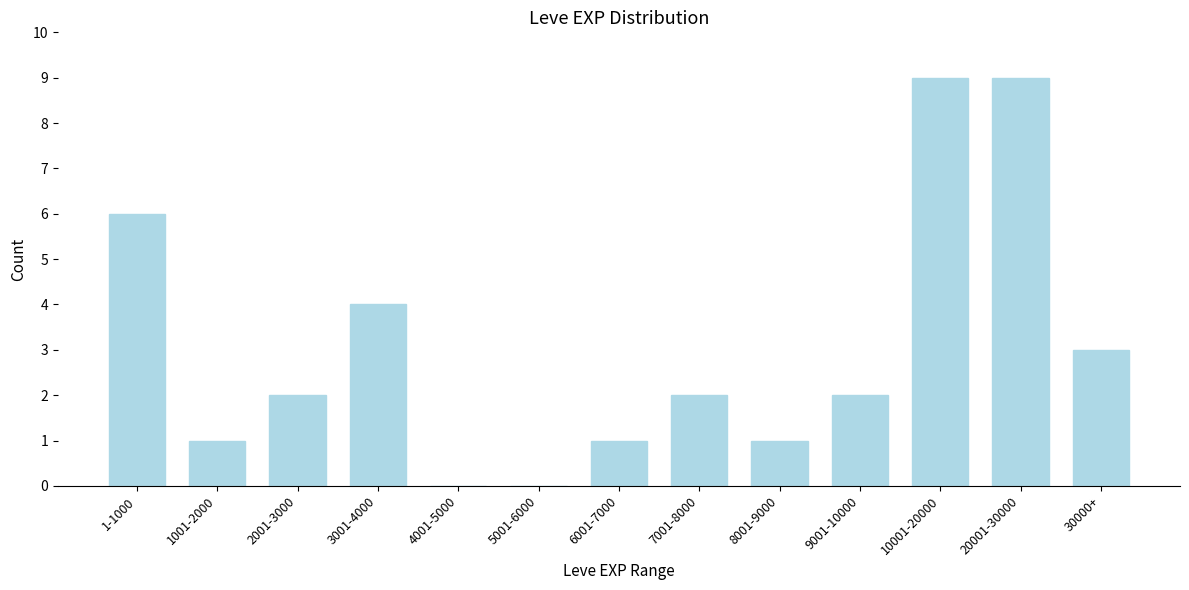

Reading right to left, what are all the values shown in this chart?

30000+=3	20001-30000=9	10001-20000=9	9001-10000=2	8001-9000=1	7001-8000=2	6001-7000=1	5001-6000=0	4001-5000=0	3001-4000=4	2001-3000=2	1001-2000=1	1-1000=6